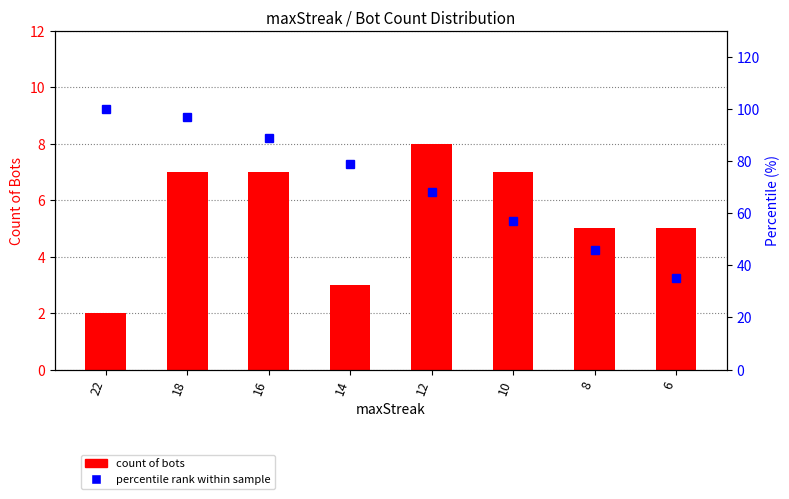

Is the value of Count of Bots at 6 greater than the value of percentile rank within sample at 8?

No